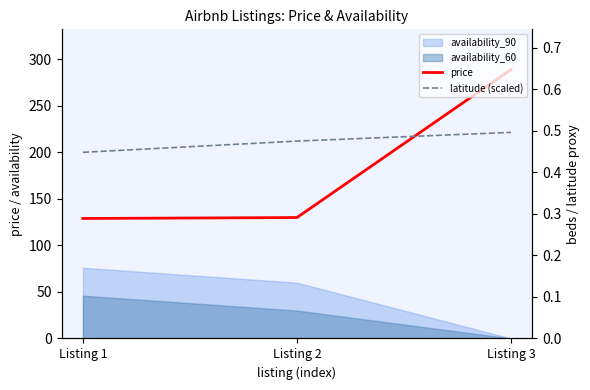

The value of price at Listing 2 is 130.0. True or false?

True